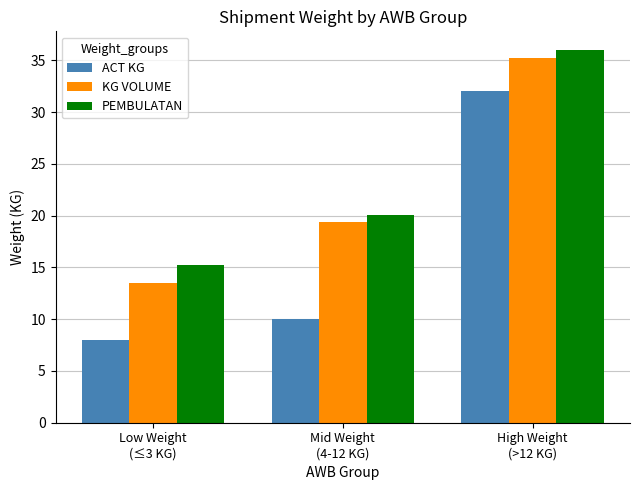

Is it true that KG VOLUME equals 13.5 at Low Weight
(≤3 KG)?

True